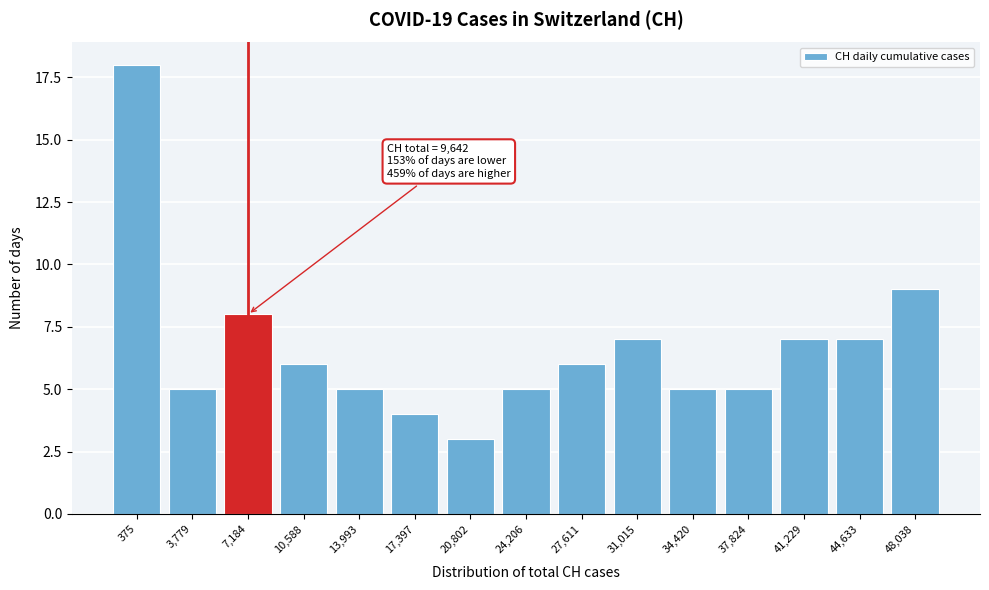

Reading left to right, what are all the values shown in this chart?

18	5	8	6	5	4	3	5	6	7	5	5	7	7	9